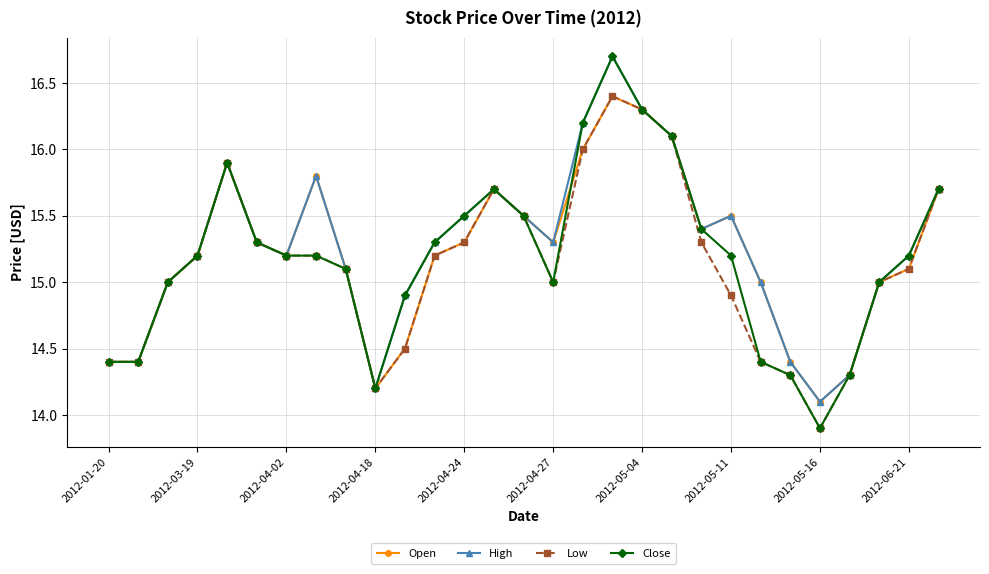

How many interior local peaks does the High series have?

5